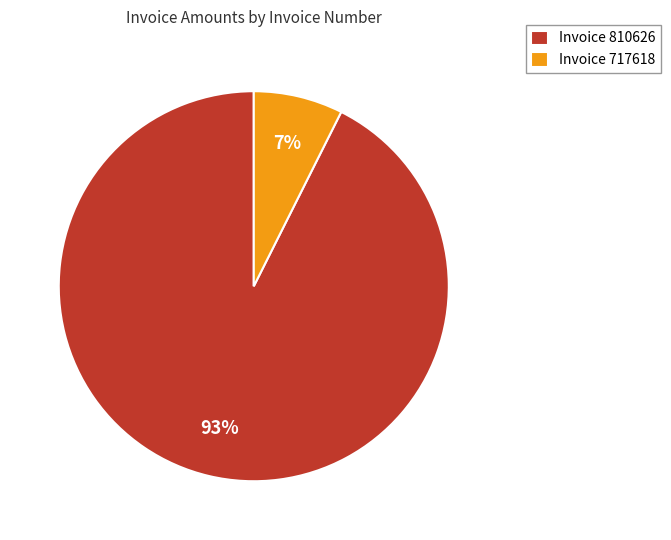

Is the sum of Invoice 717618 and Invoice 810626 greater than half?

Yes